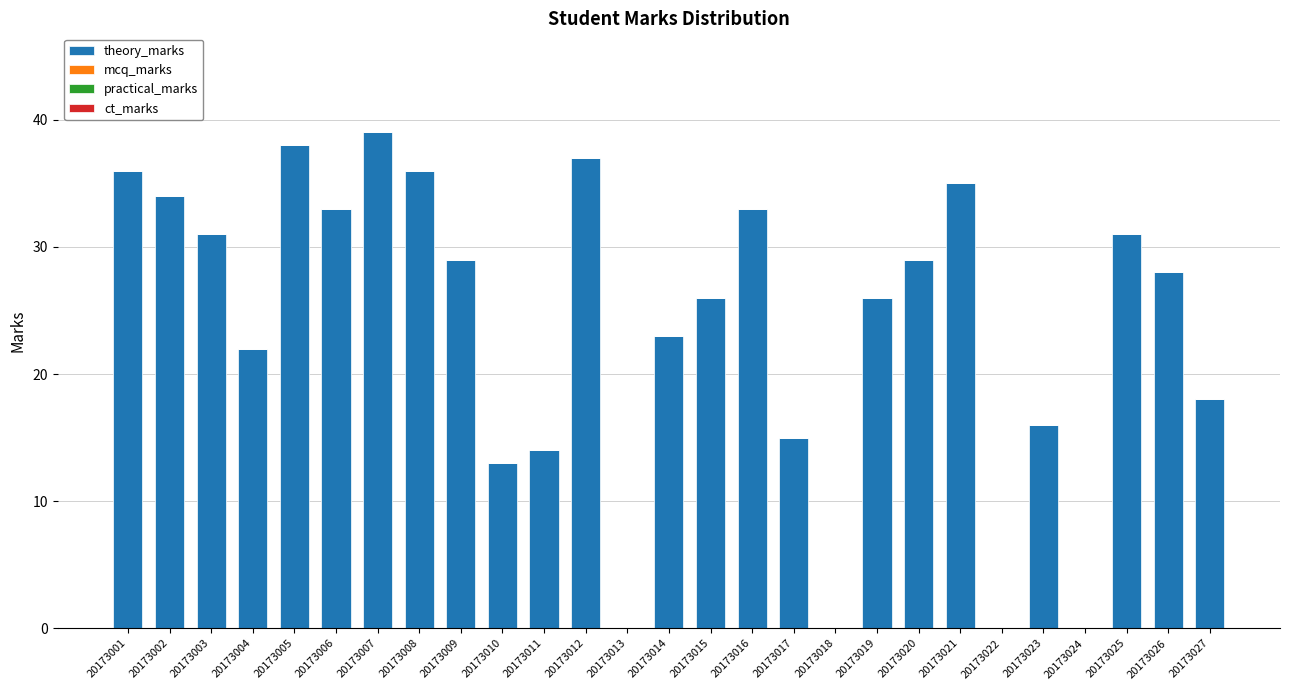

What value does the data have at 20173019?

26